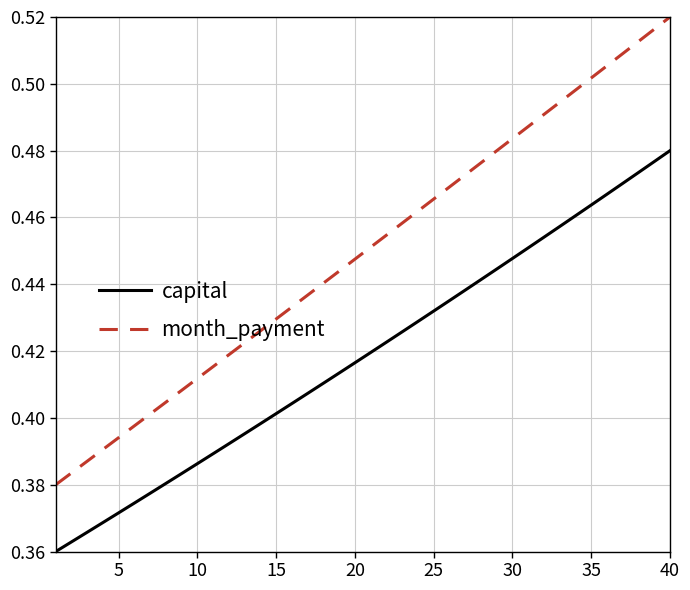

True or false: capital and month_payment cross at least once.

False